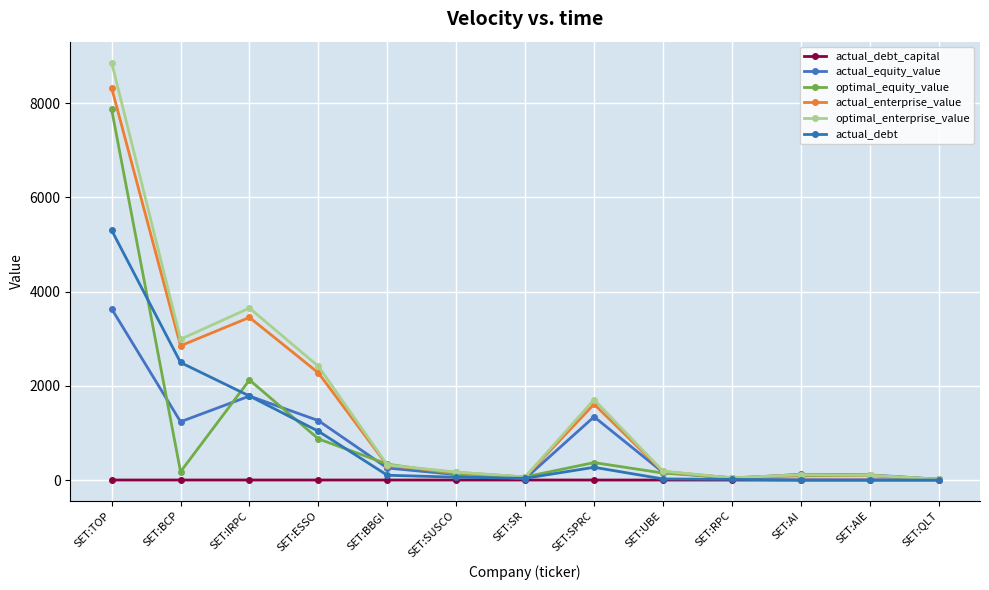

What is the total value across all series at SET:AIE?

403.4